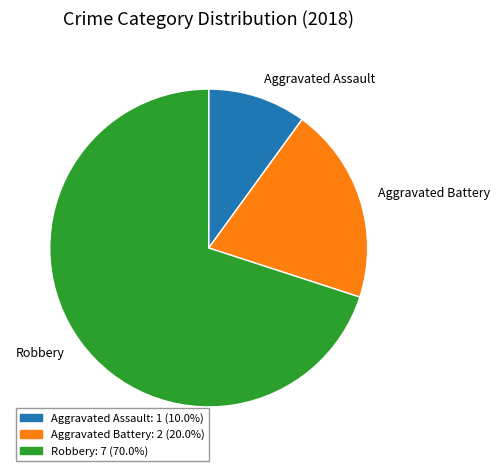

Rank the categories by value from highest to lowest.

Robbery, Aggravated Battery, Aggravated Assault